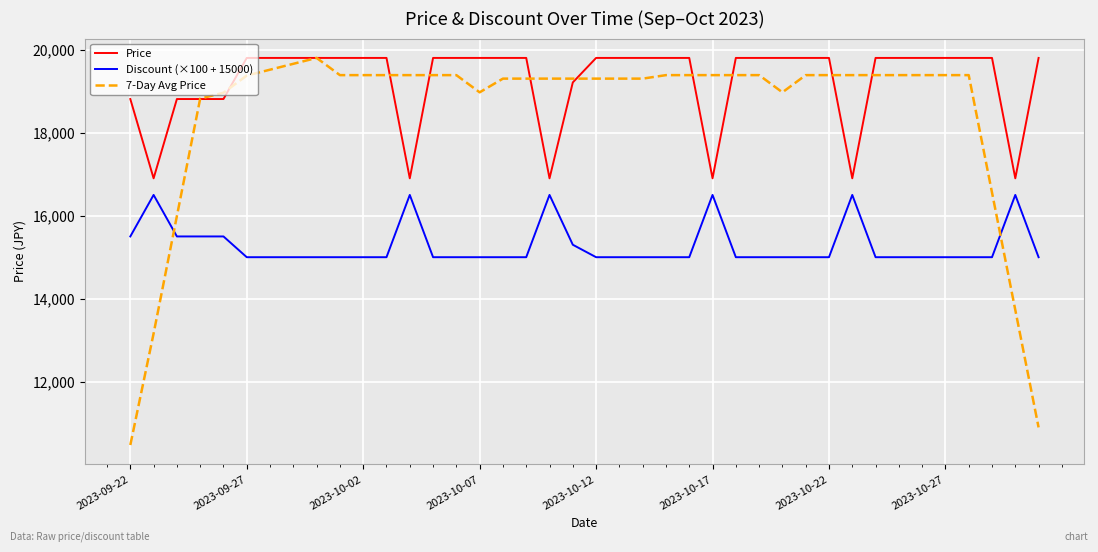

Rank the series by their average value, from highest to lowest.

Price, 7-Day Avg Price, Discount (×100 + 15000)